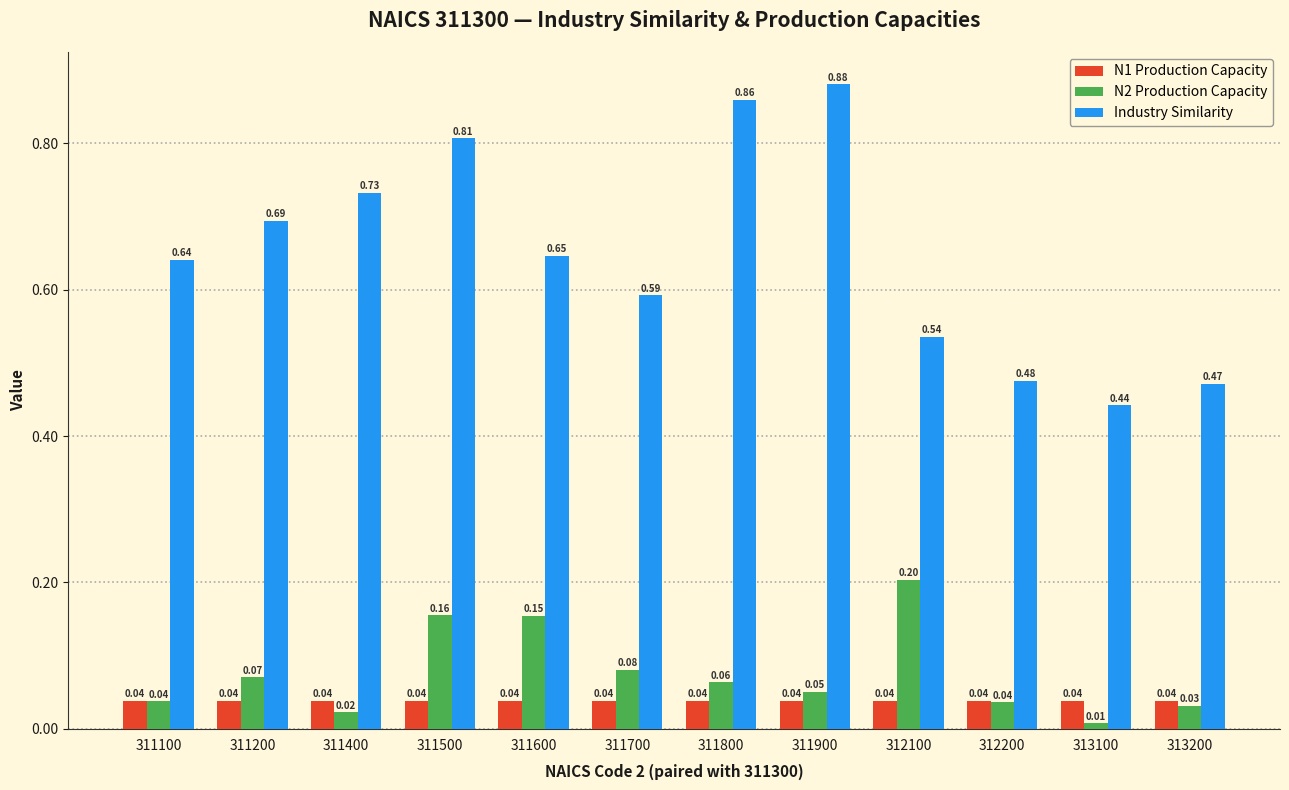

Rank the series by their maximum value, from lowest to highest.

N1 Production Capacity, N2 Production Capacity, Industry Similarity